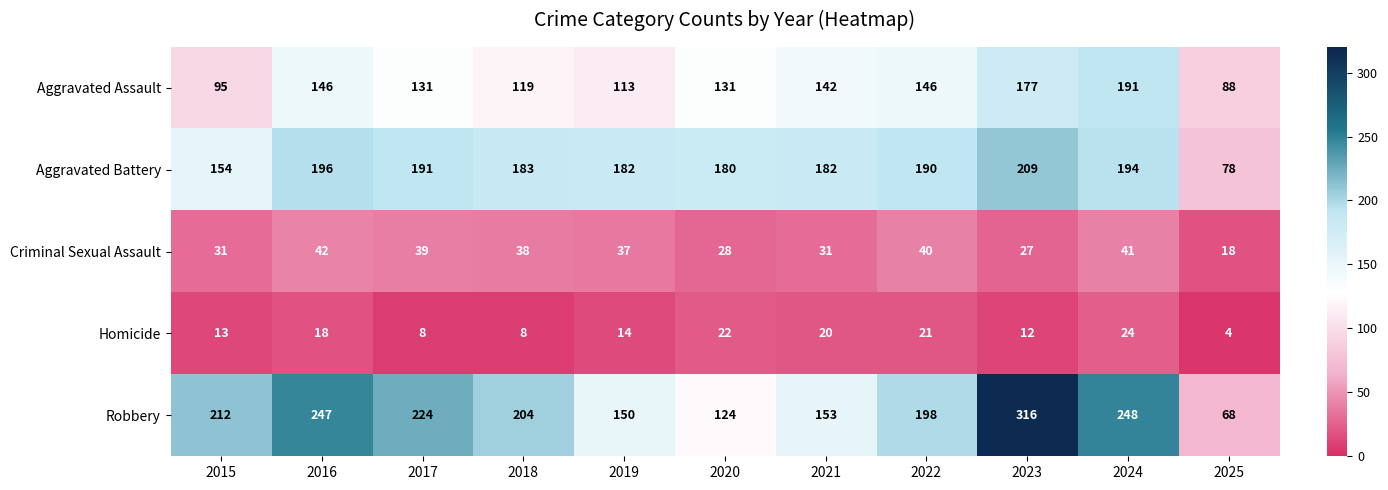

Rank the series at 2017 from highest to lowest value.

Robbery, Aggravated Battery, Aggravated Assault, Criminal Sexual Assault, Homicide